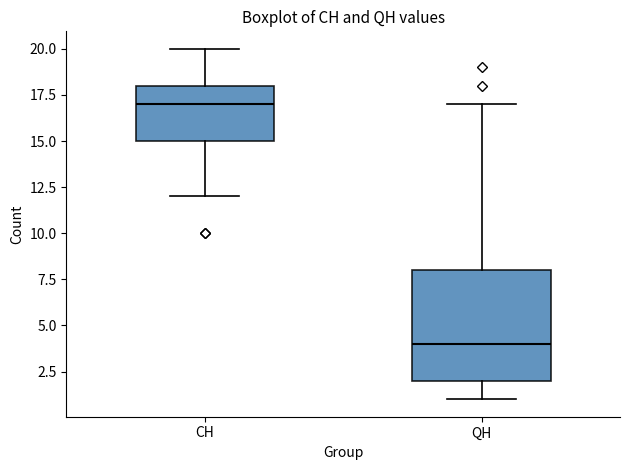

Where does the upper whisker of the box for CH end on the y-axis? The values are not printed on the chart, so give them approximately, as read against the axis.

20